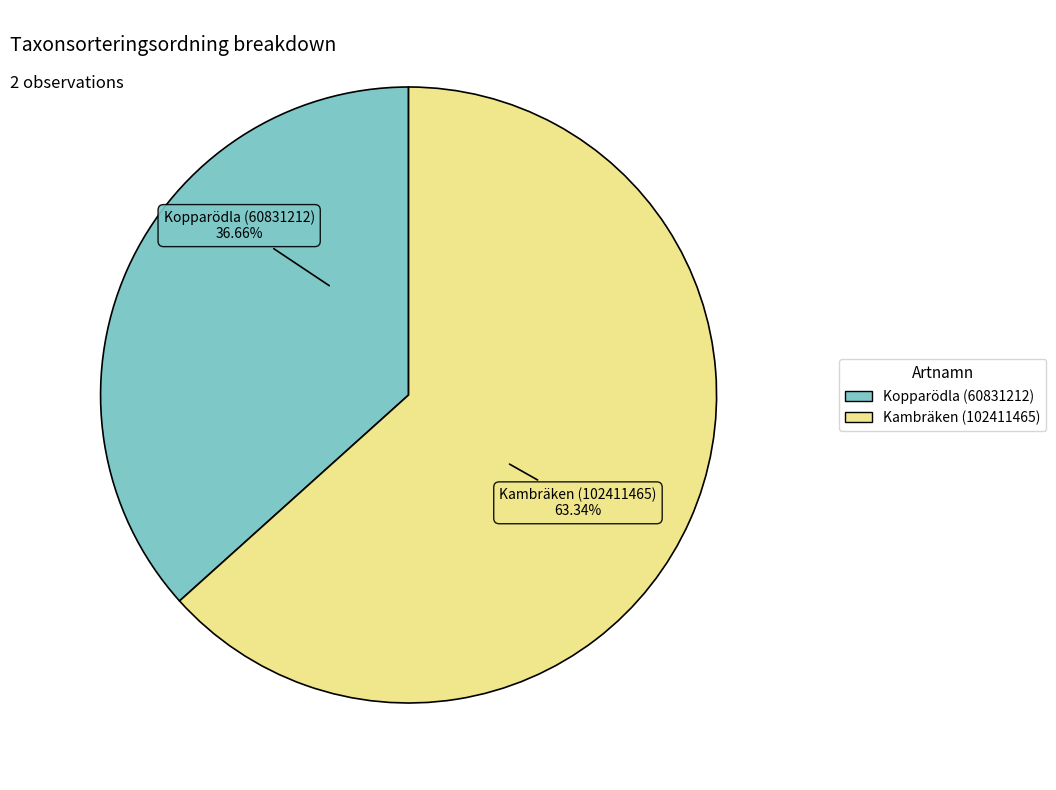

To the nearest percent, what is the average slice percentage?

50%